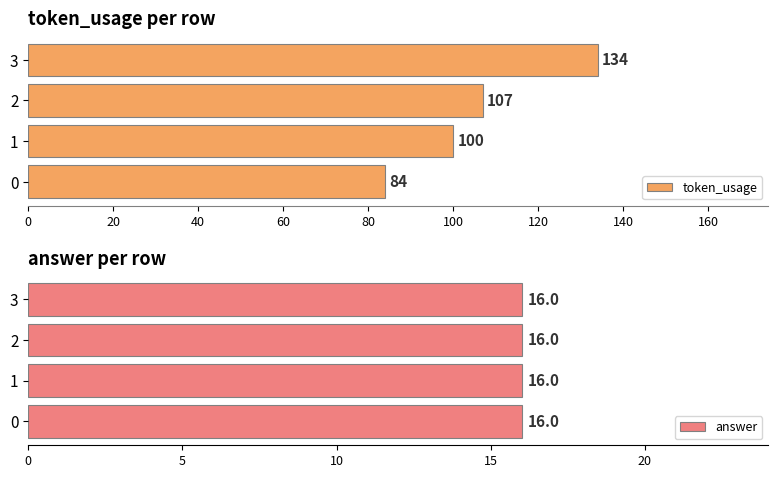

Rank the series by their maximum value, from highest to lowest.

token_usage, answer